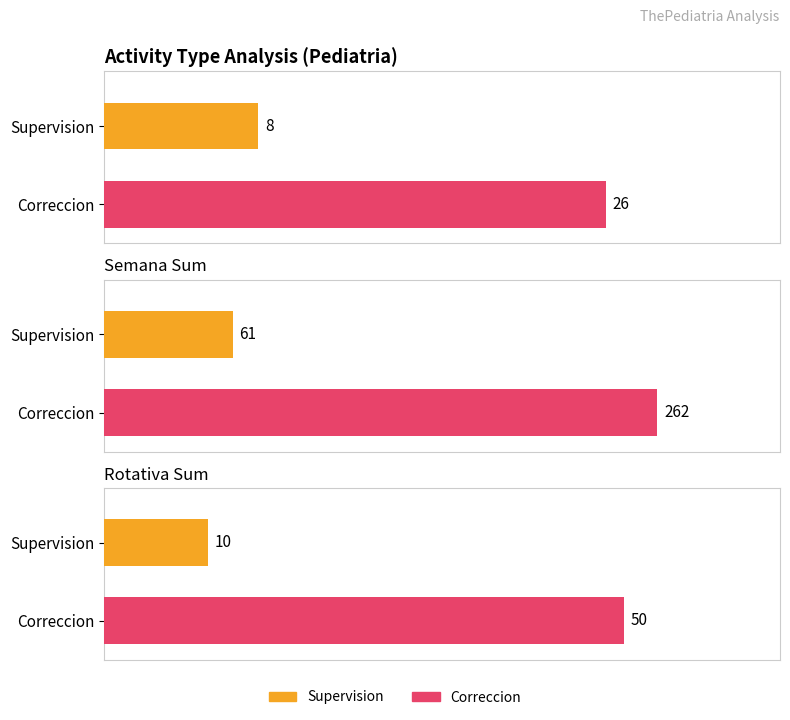

Which series has the widest spread of values?

Correccion